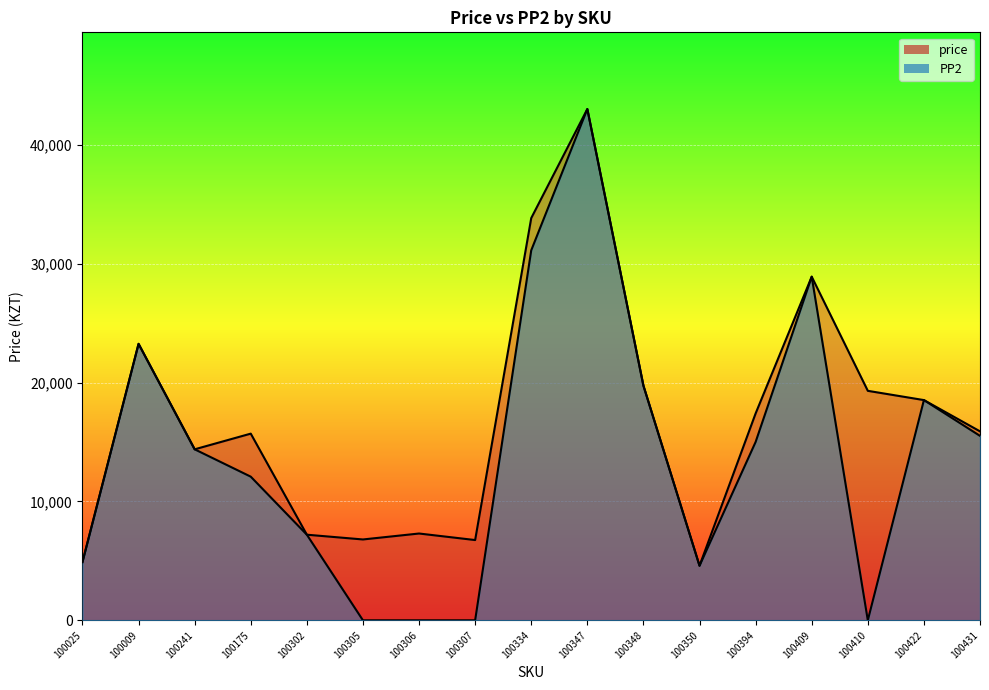

What is the sum of all price_line values?

287448